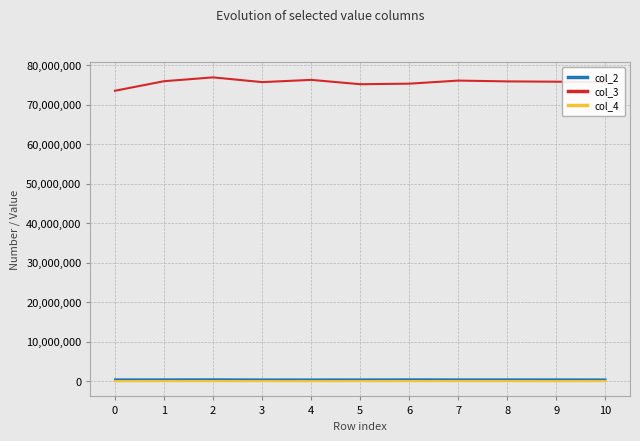

What is the greatest value displayed?

76962541